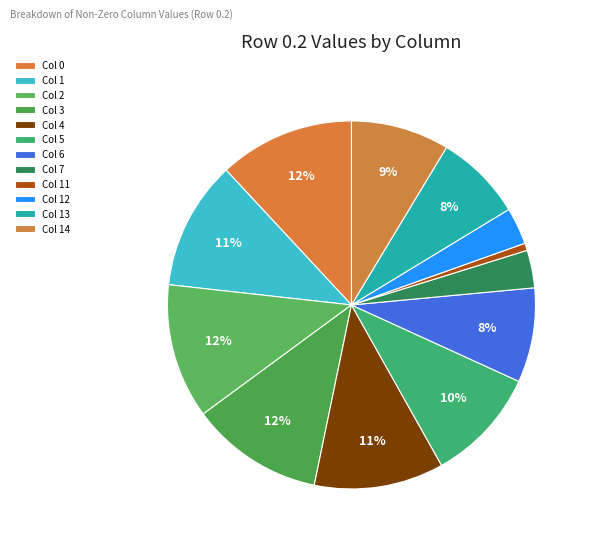

Rank the categories by value from lowest to highest.

11, 12, 7, 13, 6, 14, 5, 1, 4, 3, 2, 0